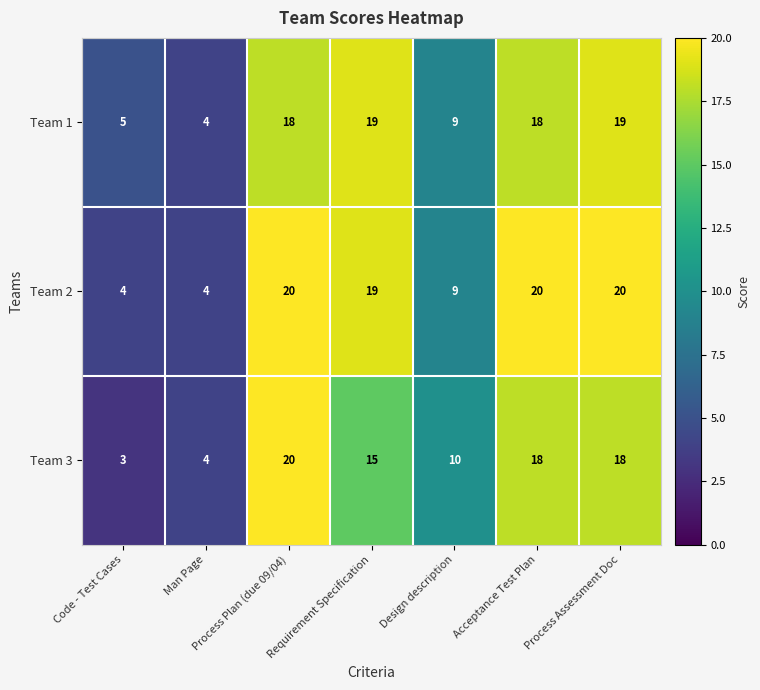

What is the maximum value shown in the chart?

20